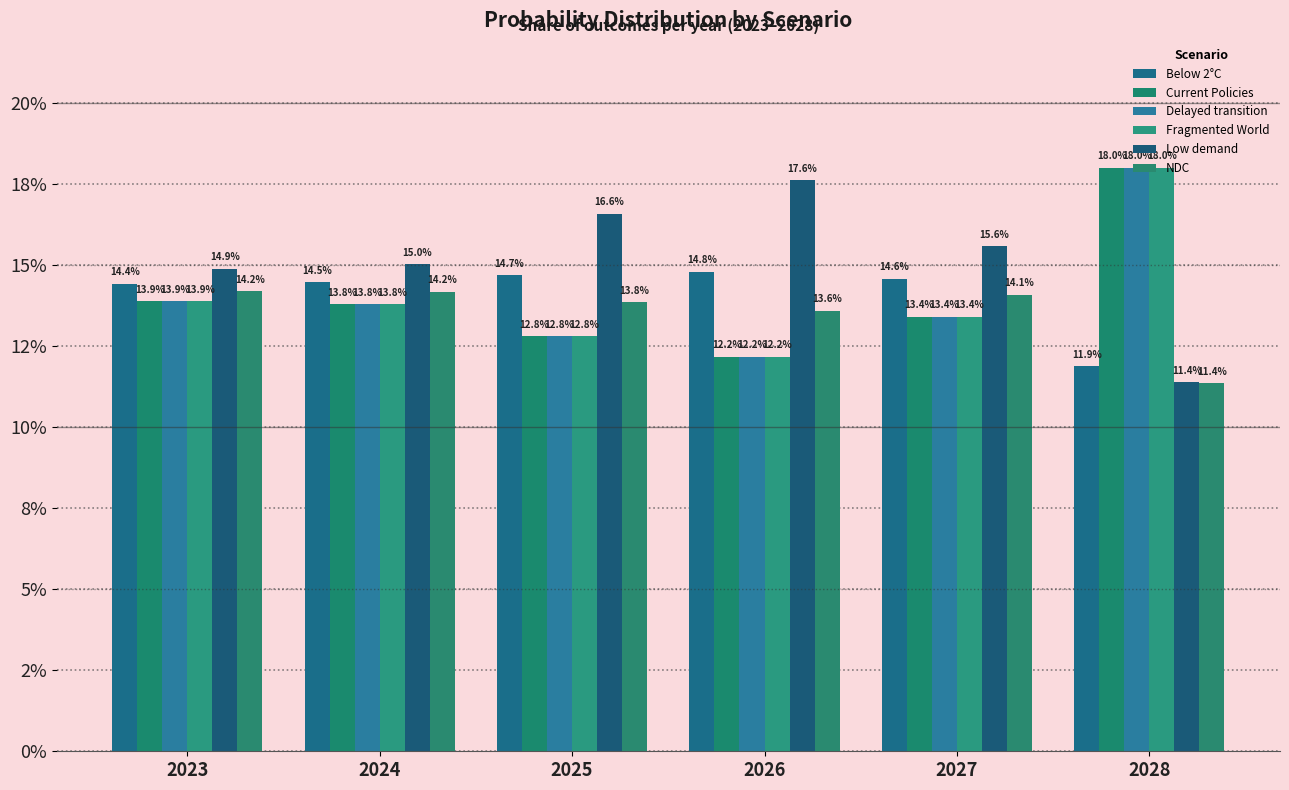

Does the chart contain any negative values?

No